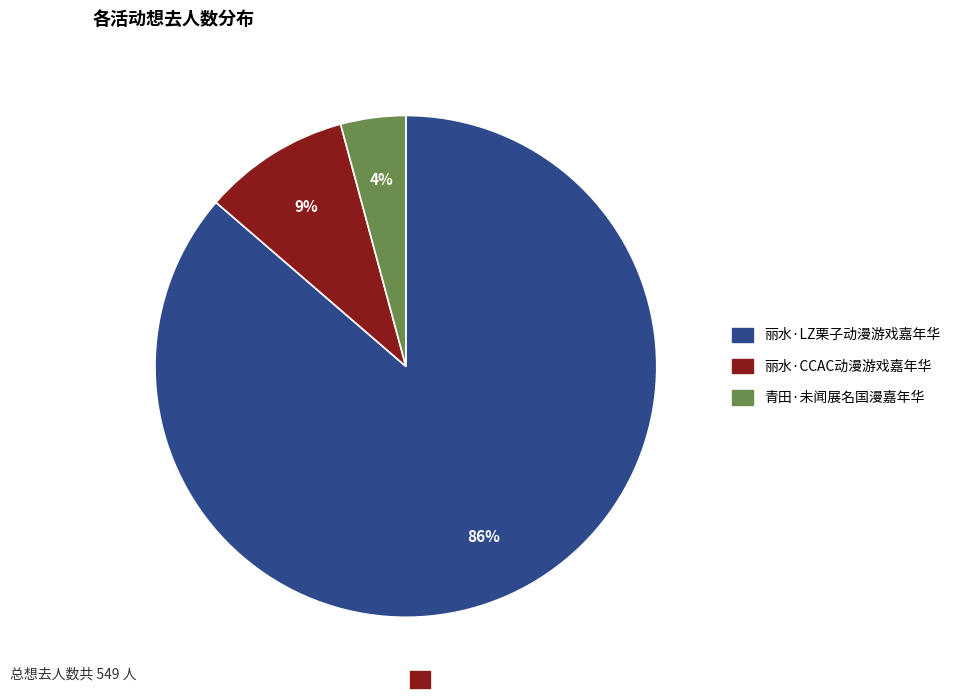

Is there a majority slice in this chart?

Yes